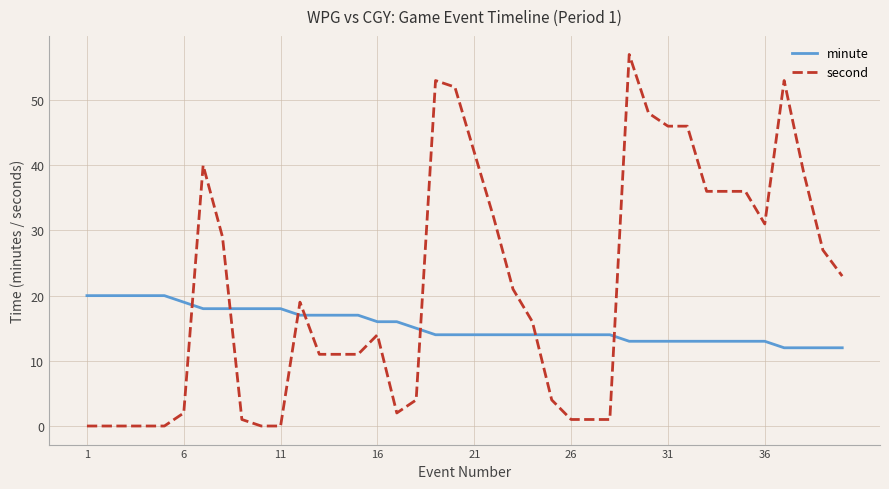

What is the maximum value shown in the chart?

57